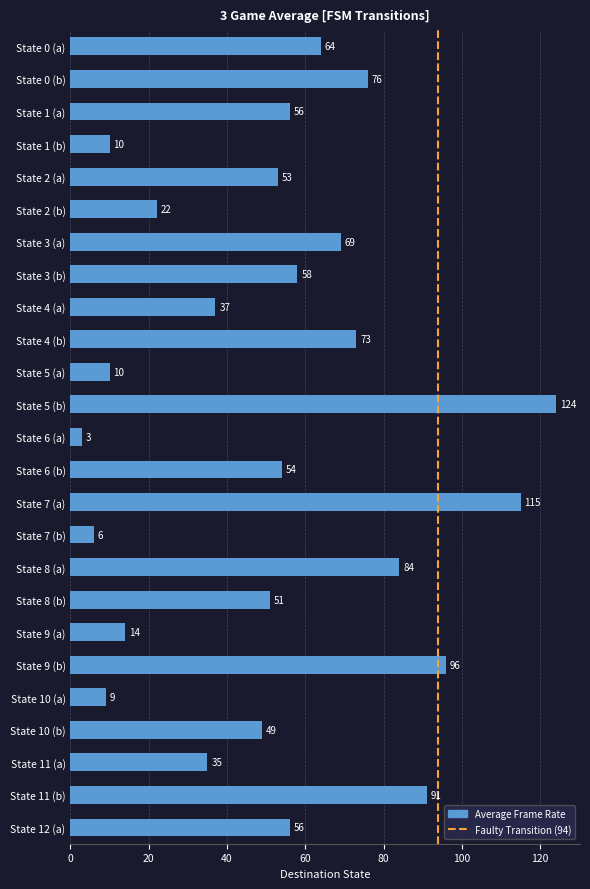

What is the average value?

53